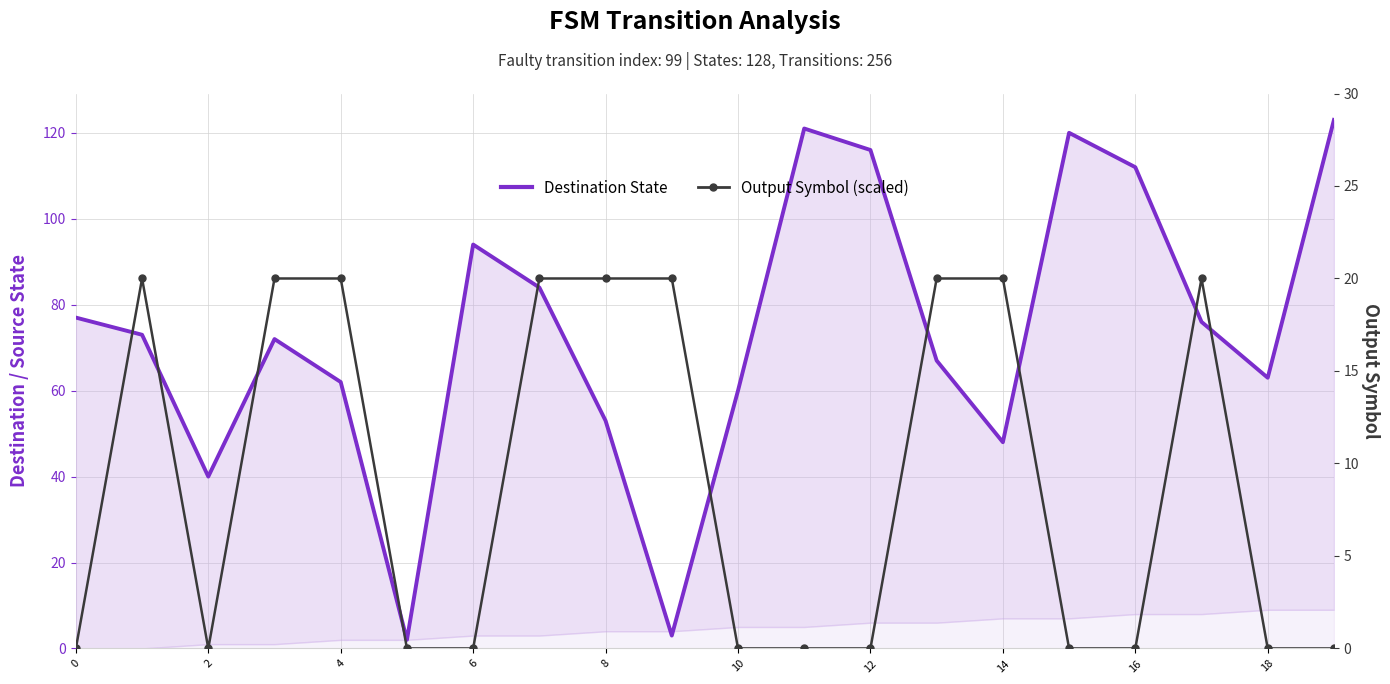

How many interior local valleys does the Destination State series have?

5